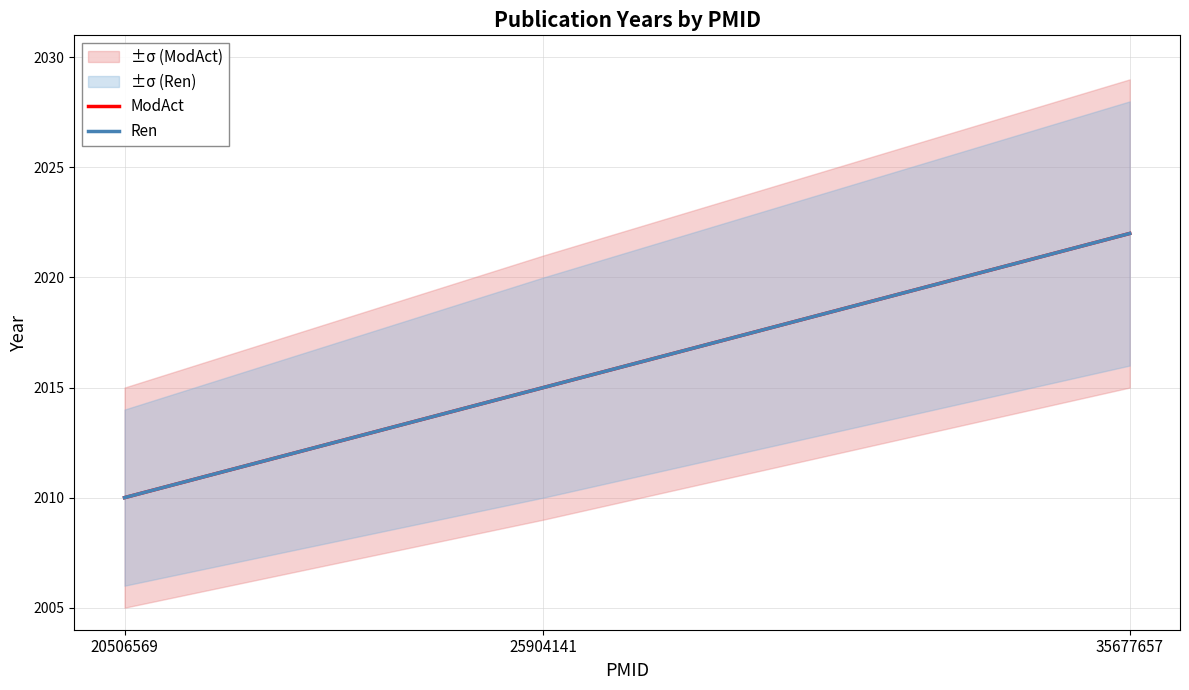

Which series has the largest total across all categories?

ModAct